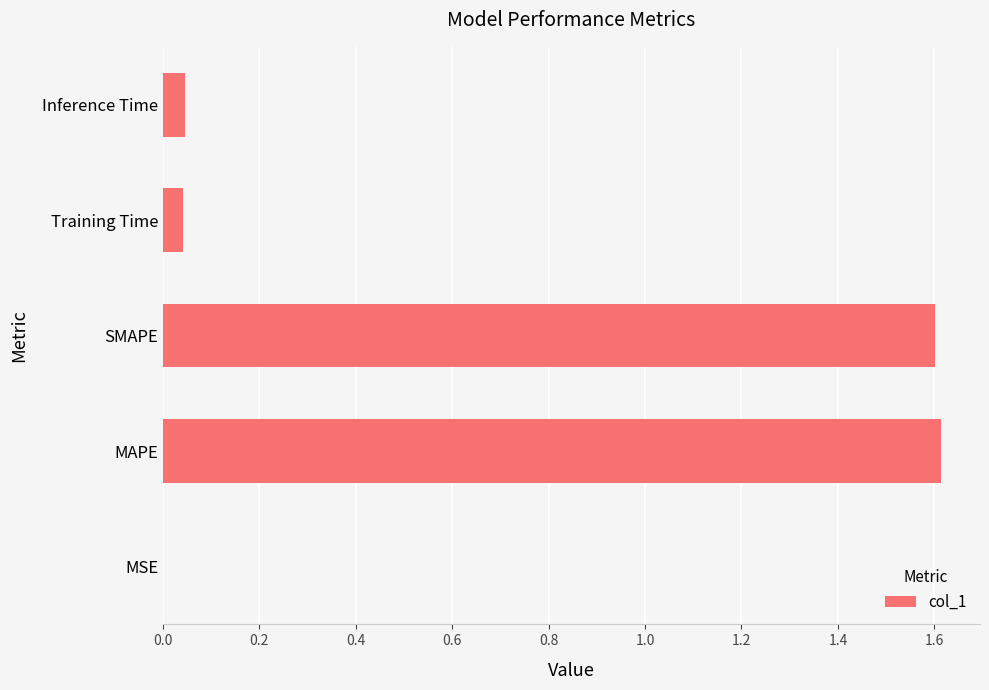

What is the sum of all values?

3.3